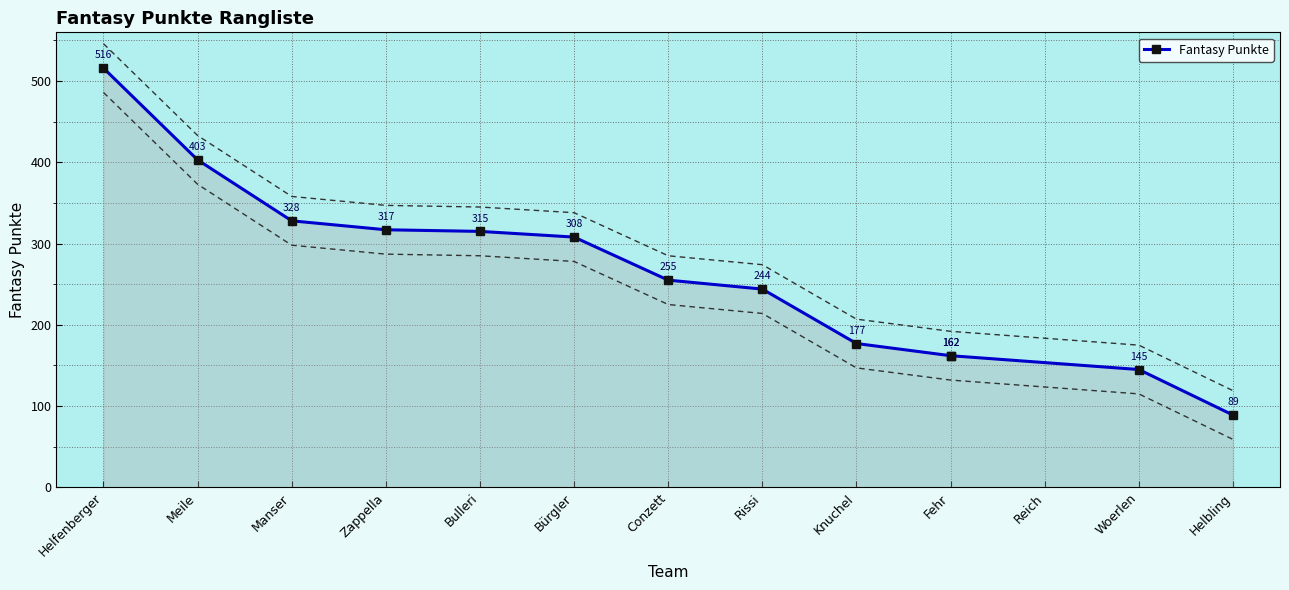

True or false: there are more than 1 points higher than both neighbors.

False